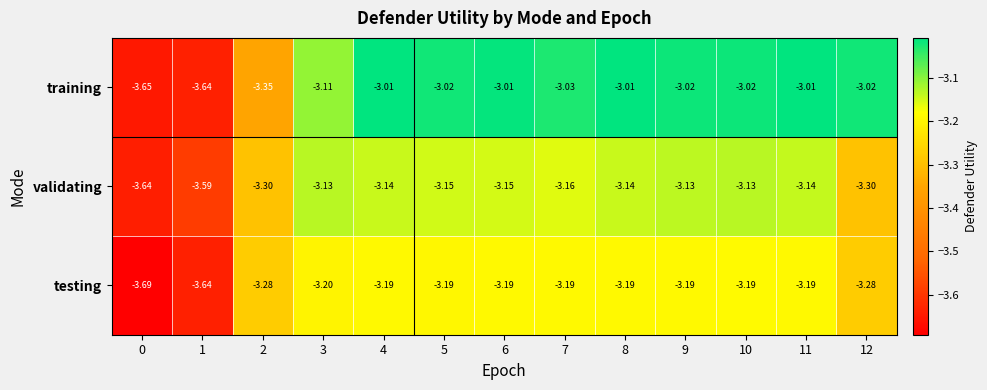

Which series has the largest range (max minus min)?

training